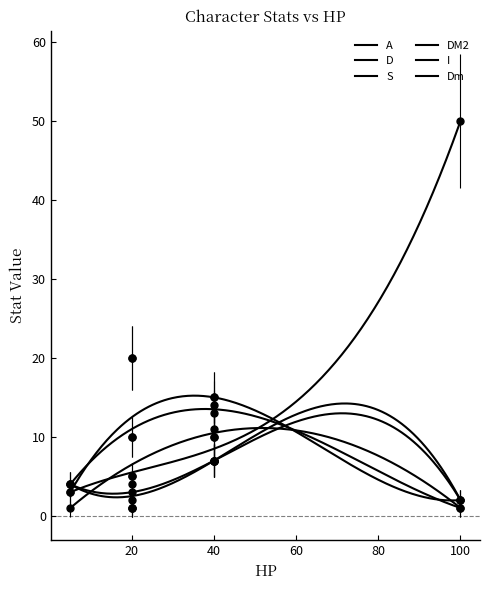

What is the difference between the maximum and second lowest values in the DM2 series?

17